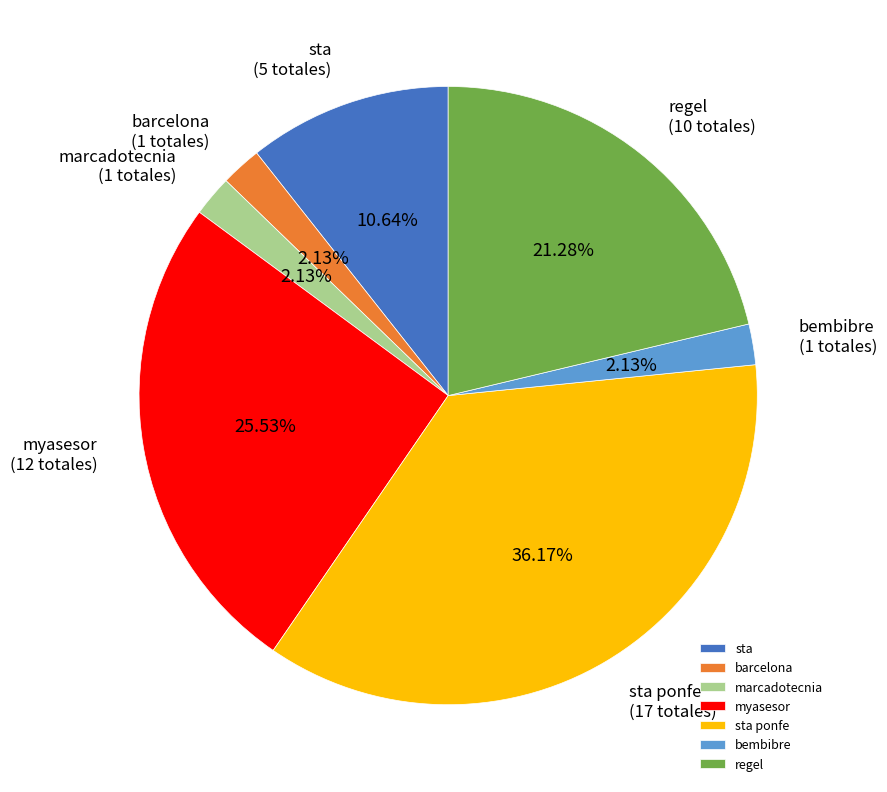

What is the largest slice in the pie chart?

sta ponfe